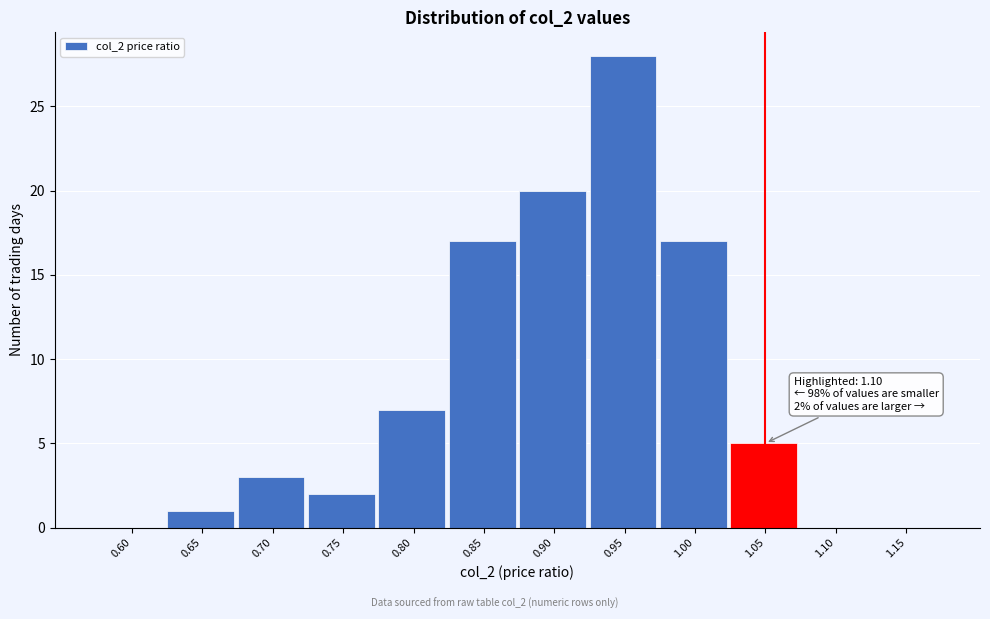

Reading right to left, extract all data points from this chart.

1.15=0	1.10=0	1.05=5	1.00=17	0.95=28	0.90=20	0.85=17	0.80=7	0.75=2	0.70=3	0.65=1	0.60=0